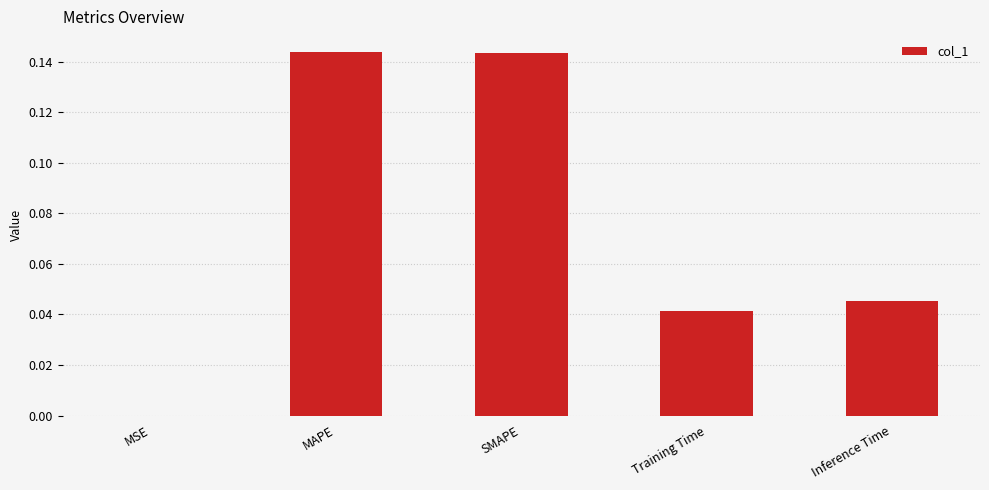

Is it true that the value at Inference Time is 0.0?

True